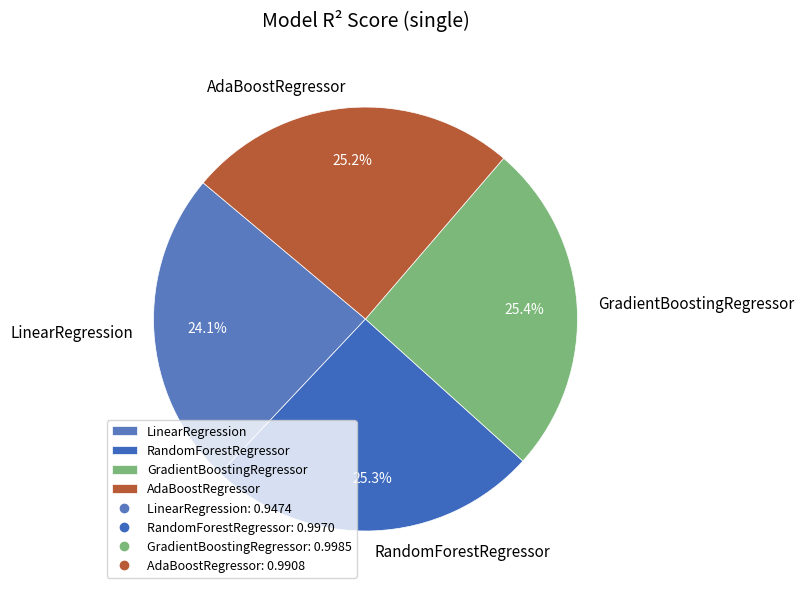

True or false: GradientBoostingRegressor accounts for 25% of the total.

True